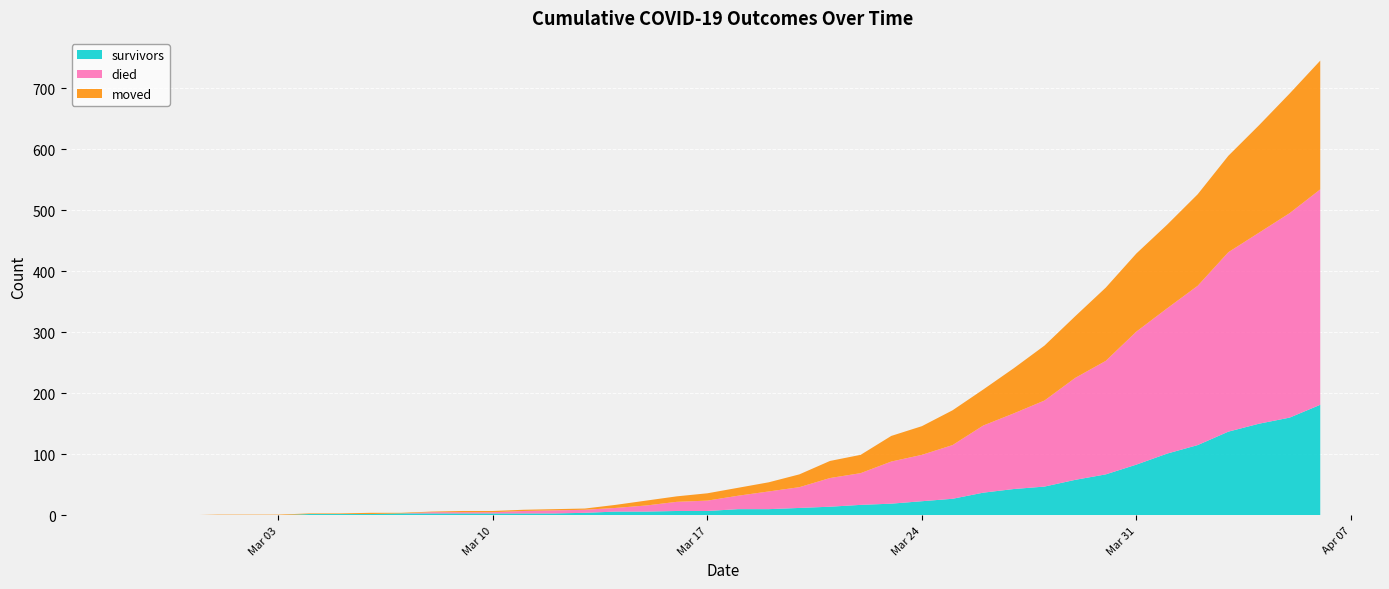

Reading left to right, list all the values displayed in this chart.

survivors: 0	0	0	0	0	0	2	2	2	3	3	3	3	3	3	4	6	6	7	7	10	10	12	14	17	19	23	27	37	43	47	58	67	83	101	115	137	150	160	181
died: 0	0	0	0	0	0	0	0	0	0	2	2	2	4	5	5	6	10	15	17	22	29	34	47	52	69	76	88	110	124	141	167	186	218	238	261	294	313	335	353
moved: 0	0	0	1	1	1	1	1	2	1	1	2	2	2	2	2	5	8	9	12	13	15	21	28	30	42	47	57	59	74	90	101	120	128	137	150	158	176	196	211